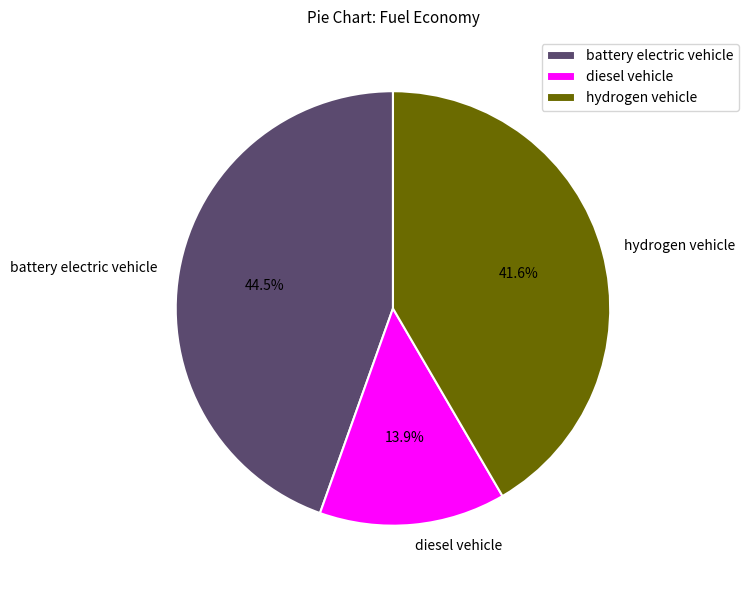

How much of the chart is everything except diesel vehicle?

86.1%